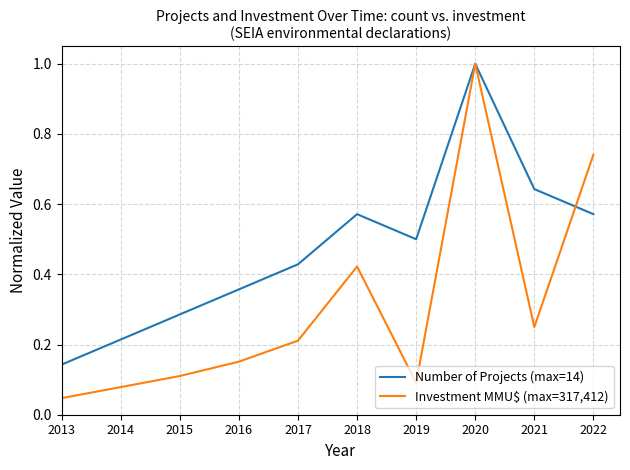

Between 2018 and 2022, which series saw the biggest shift?

Investment MMU$ (max=317,412)